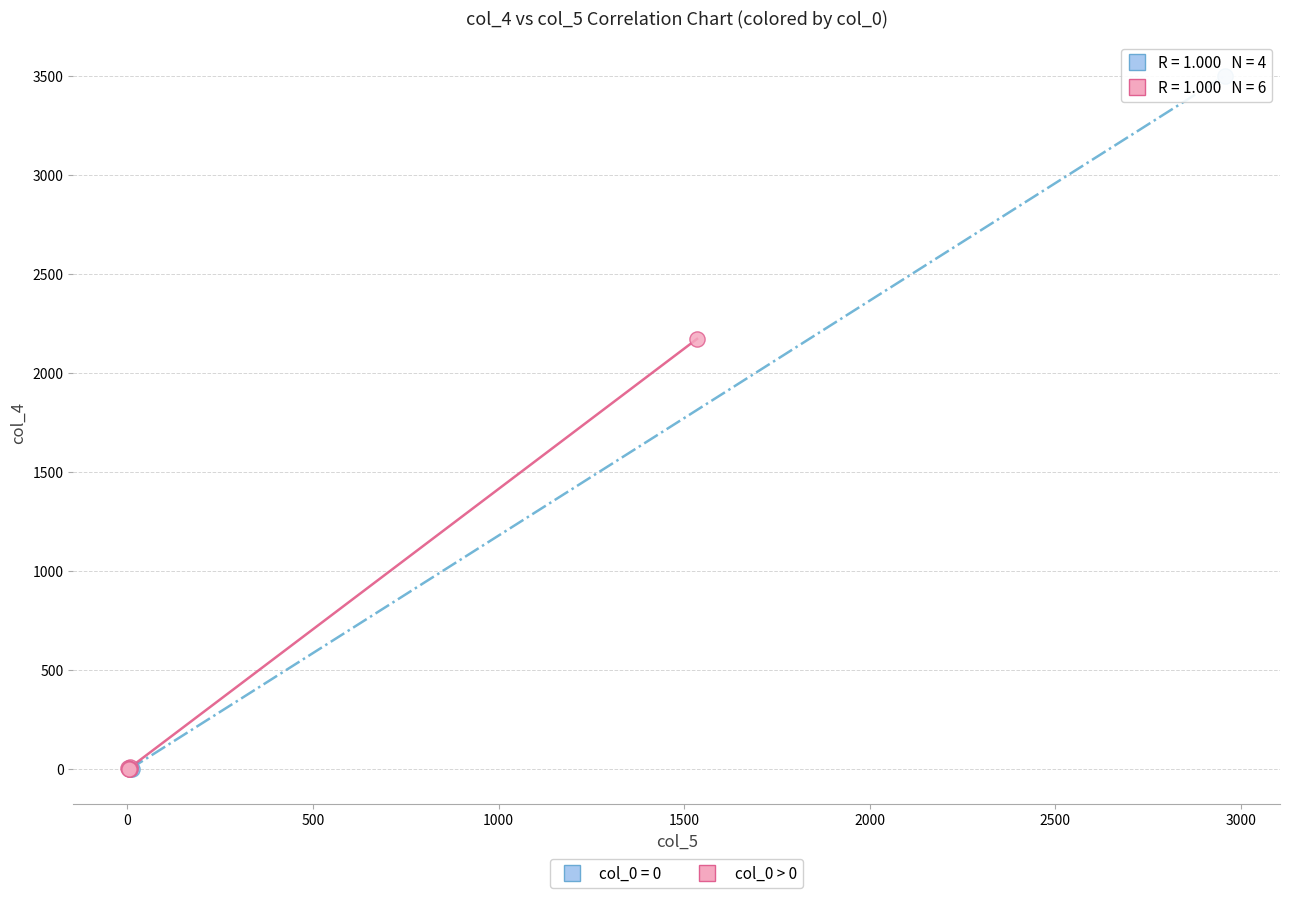

Which series contains the highest Y value?

col_0 = 0